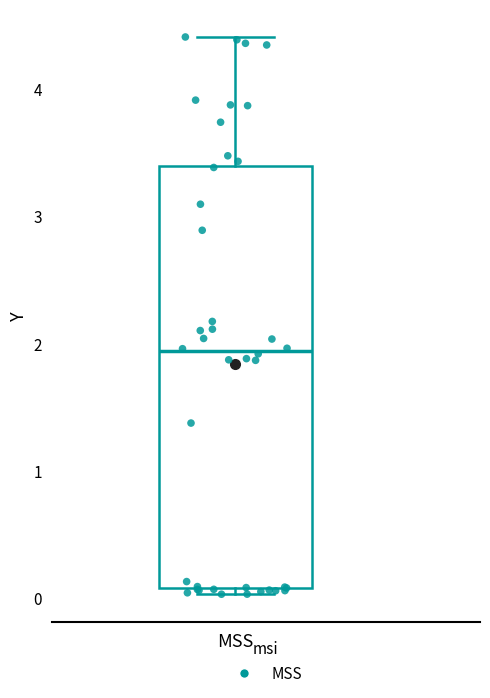

Where does the upper whisker of the box for MSS end on the y-axis? The values are not printed on the chart, so give them approximately, as read against the axis.

4.4